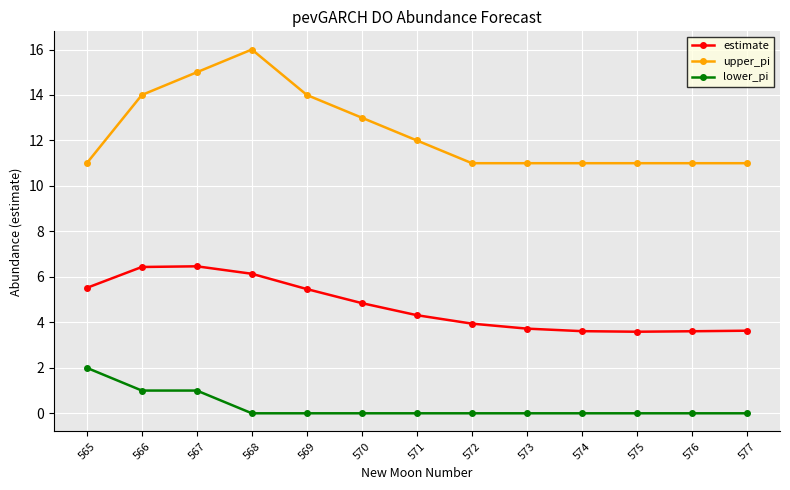

At how many categories does at least one series exceed 2?

13